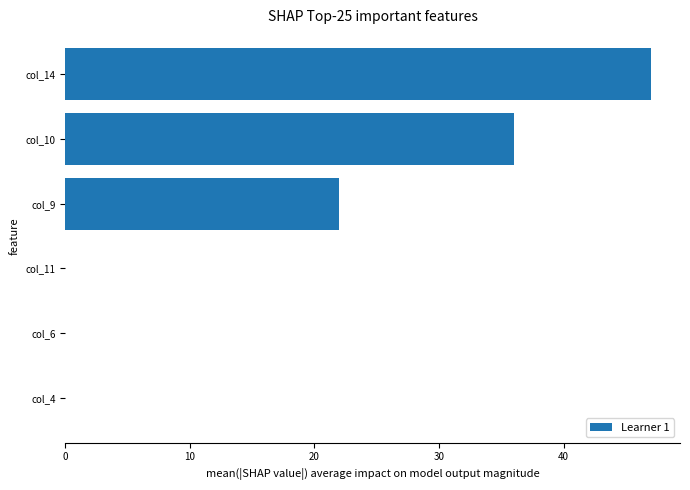

Where is the data nearest to the value 23?

col_9